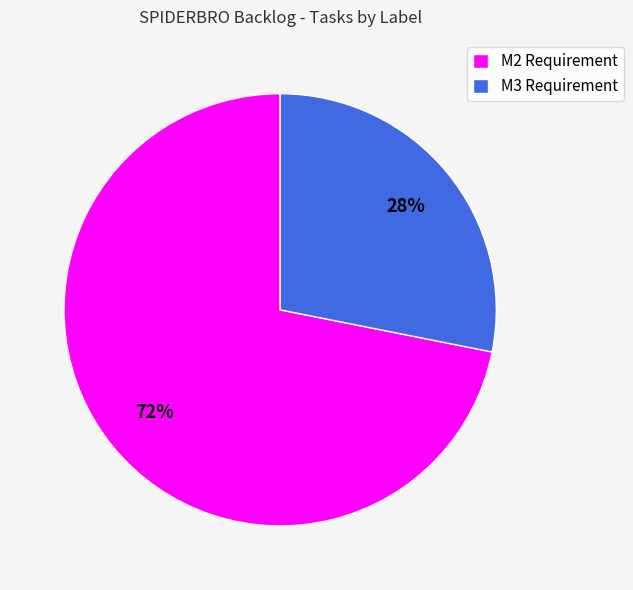

To the nearest percent, what is the average slice percentage?

50%